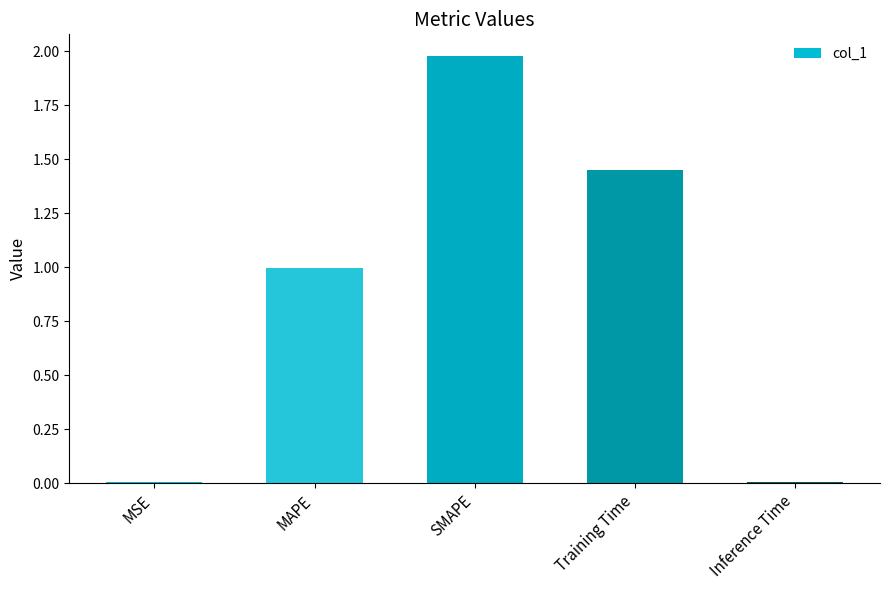

What is the change in value from SMAPE to Training Time?

-0.5